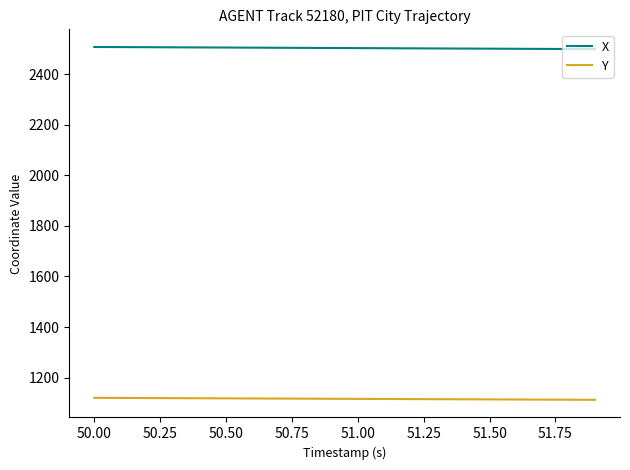

List the series in order of their peak value, lowest first.

Y, X